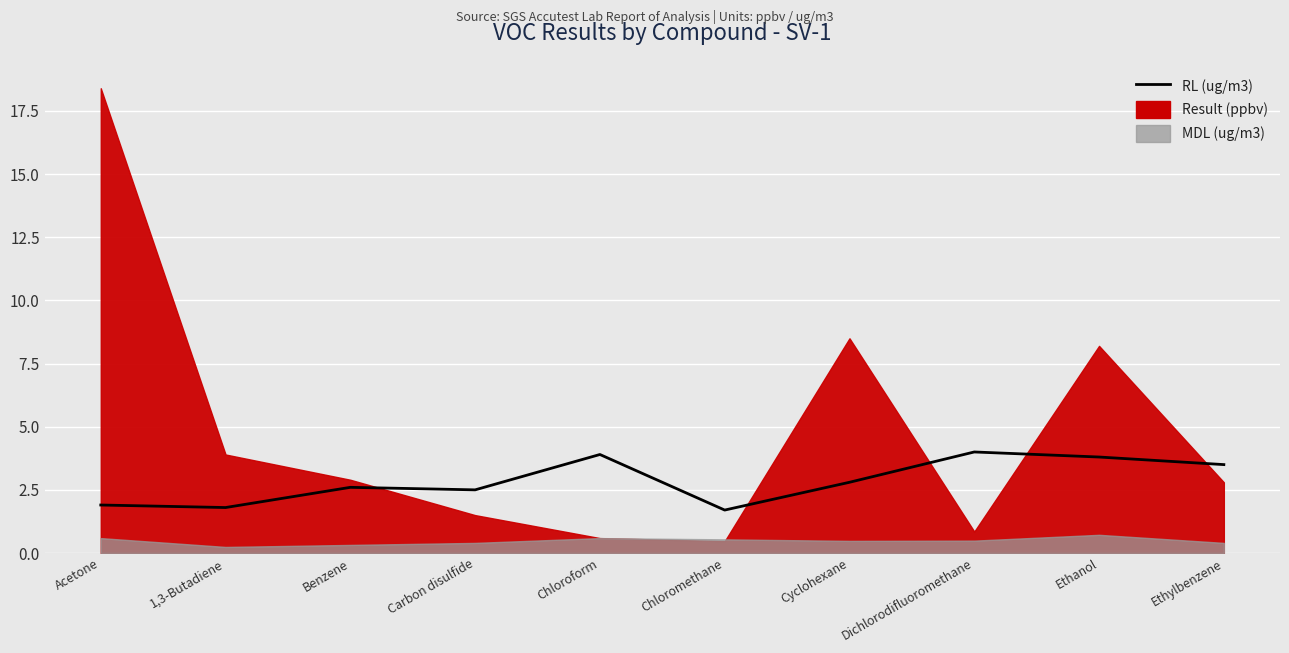

True or false: the data has more than 0 interior local peaks.

True